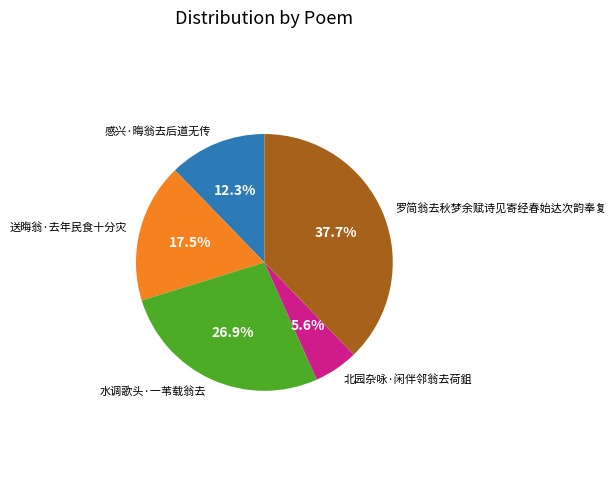

Does 水调歌头·一苇载翁去 account for over 50% of the chart?

No